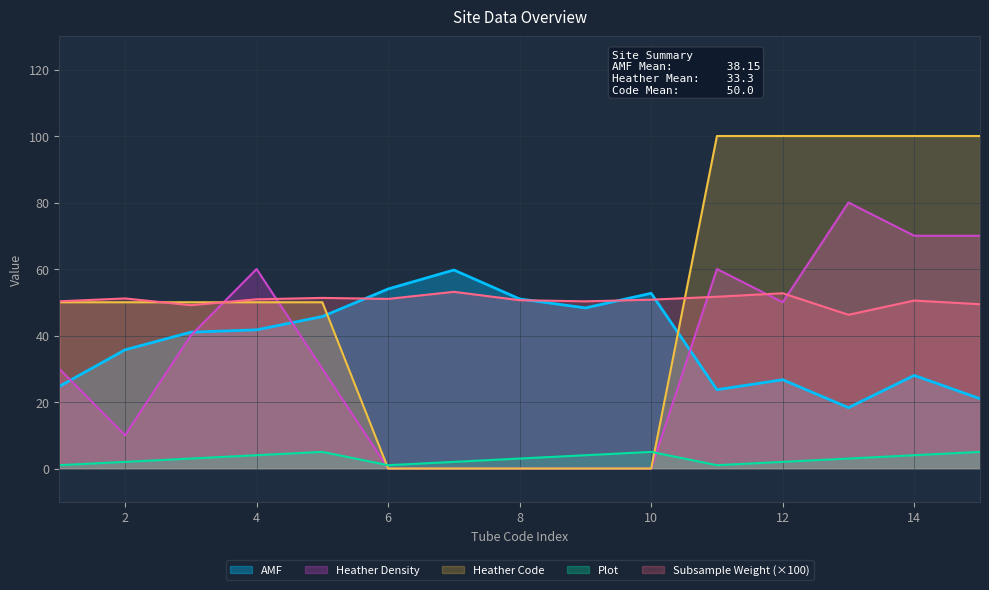

Which series has the largest total across all categories?

Subsample_weight